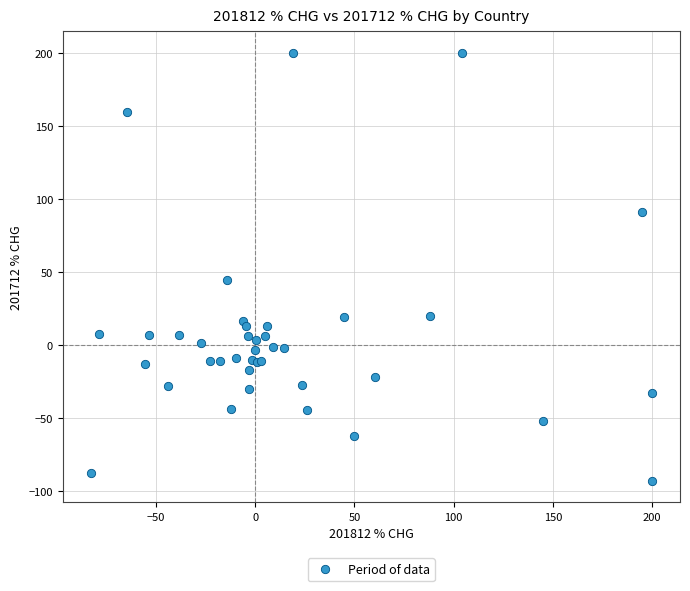

What Y value in the scatter plot is closest to 53?

44.7